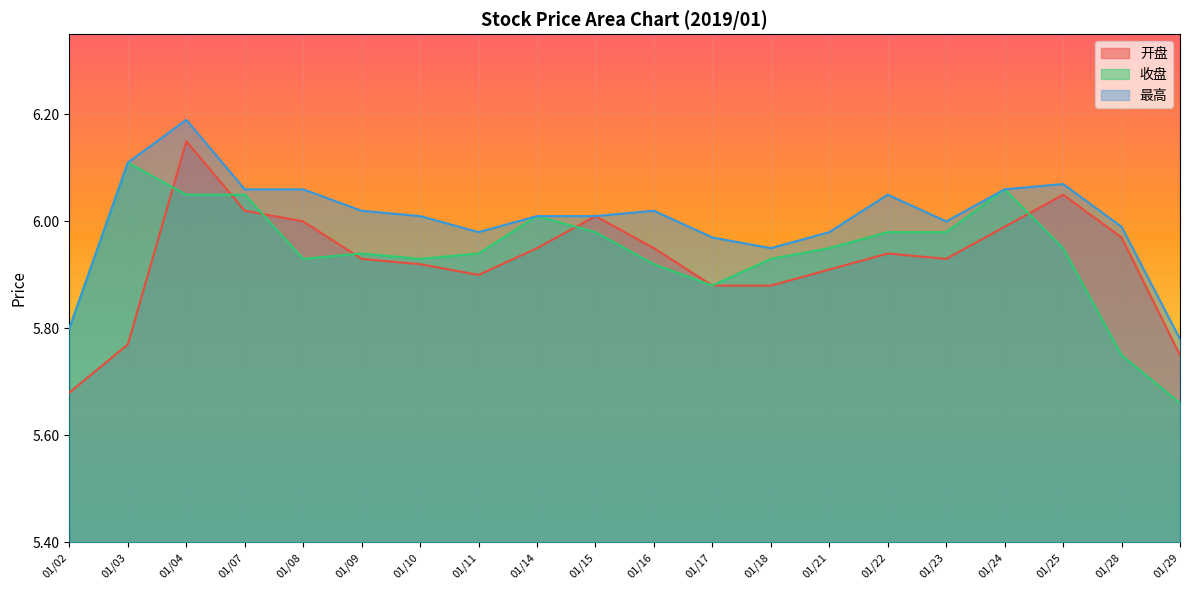

True or false: 收盘 and 最高 cross at least once.

False